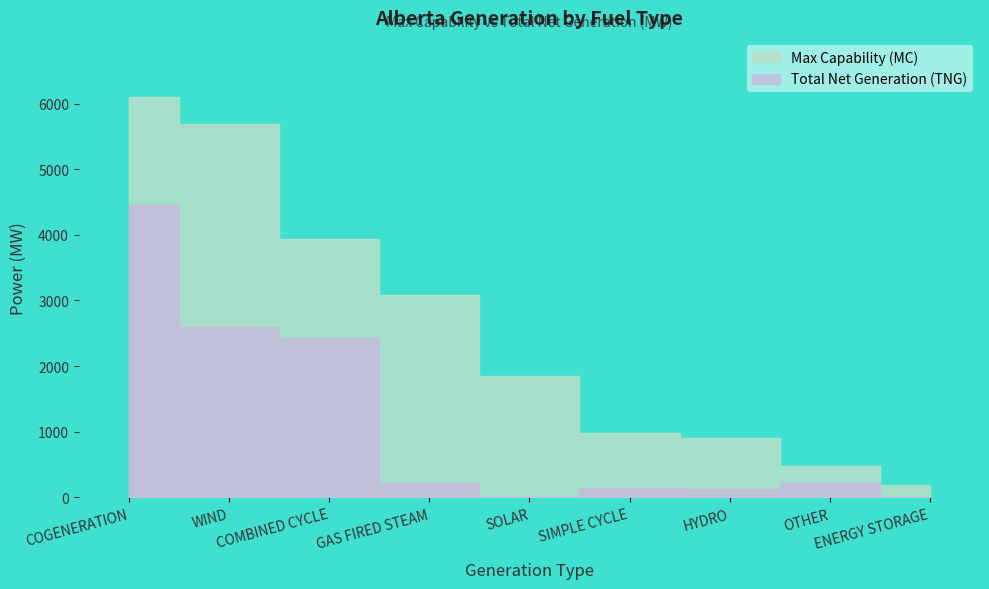

Rank the categories by Total Net Generation (TNG) value from lowest to highest.

SOLAR, ENERGY STORAGE, HYDRO, SIMPLE CYCLE, GAS FIRED STEAM, OTHER, COMBINED CYCLE, WIND, COGENERATION